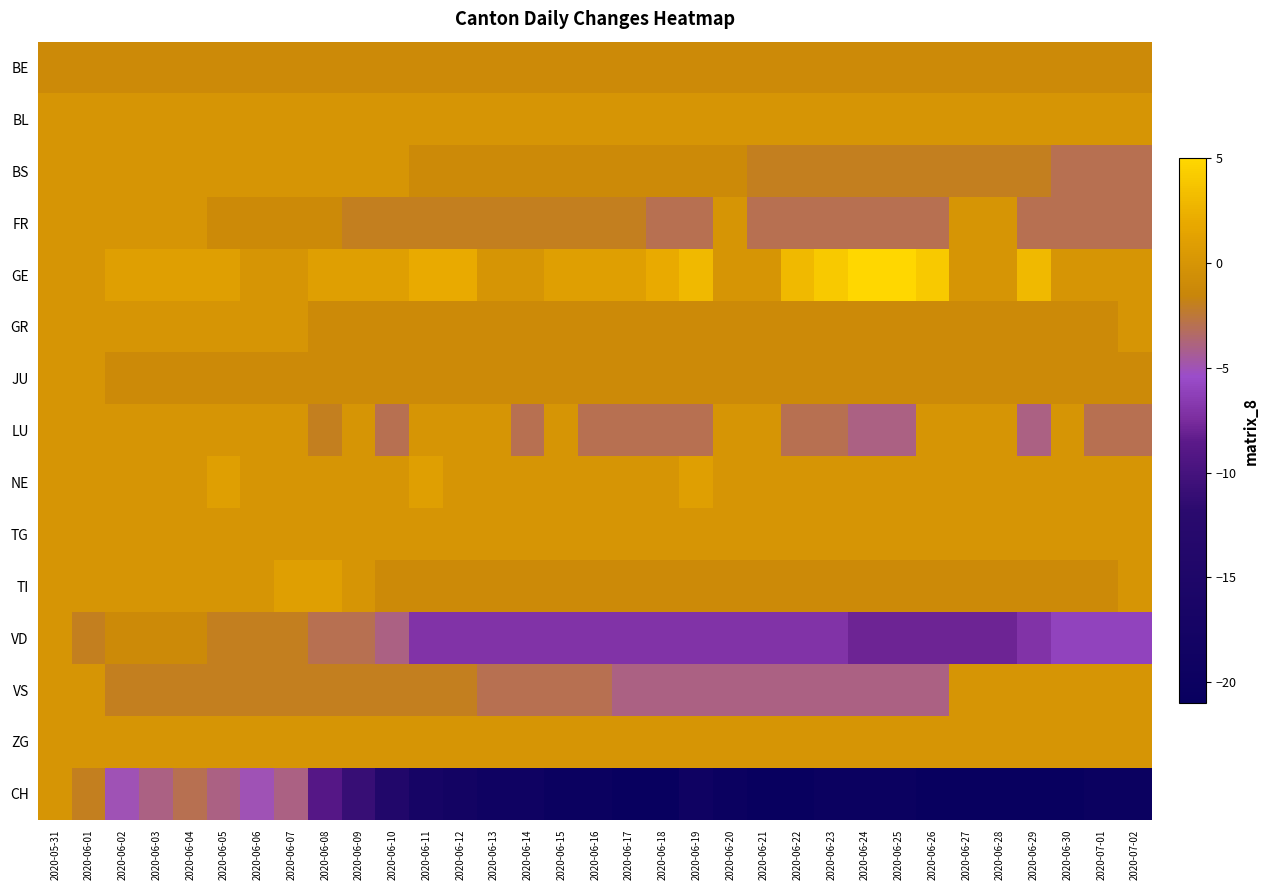

Rank the series by their maximum value, from lowest to highest.

BE, BL, BS, FR, GR, JU, LU, TG, VD, VS, ZG, CH, NE, TI, GE